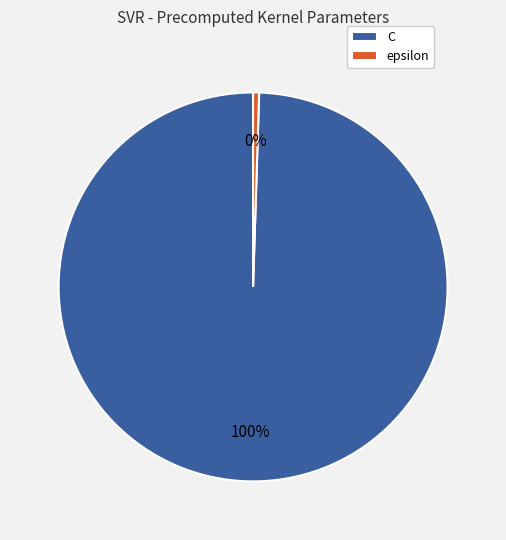

Which has a higher value, C or epsilon?

C